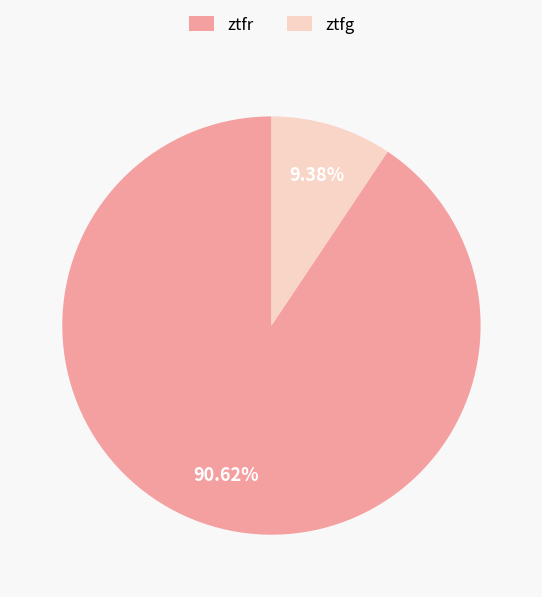

What percentage is the ztfg slice, to the nearest percent?

9%